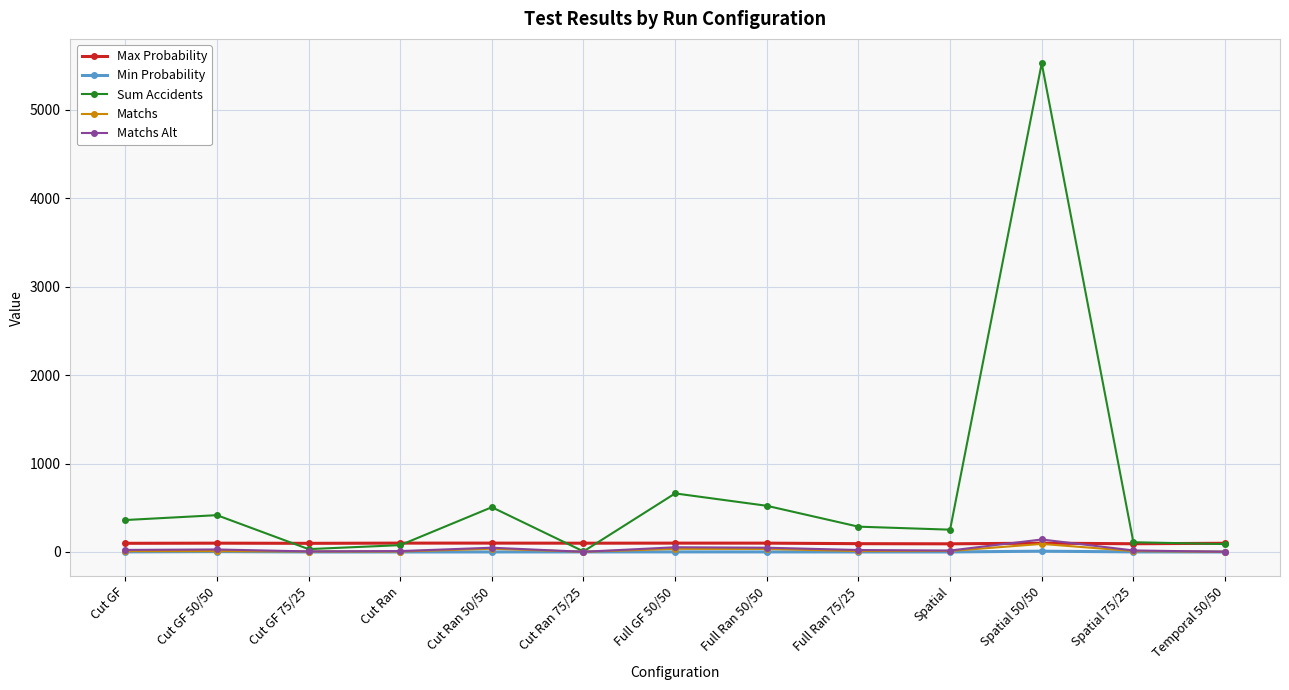

The Matchs series shows 9.0 at Cut GF. True or false?

True